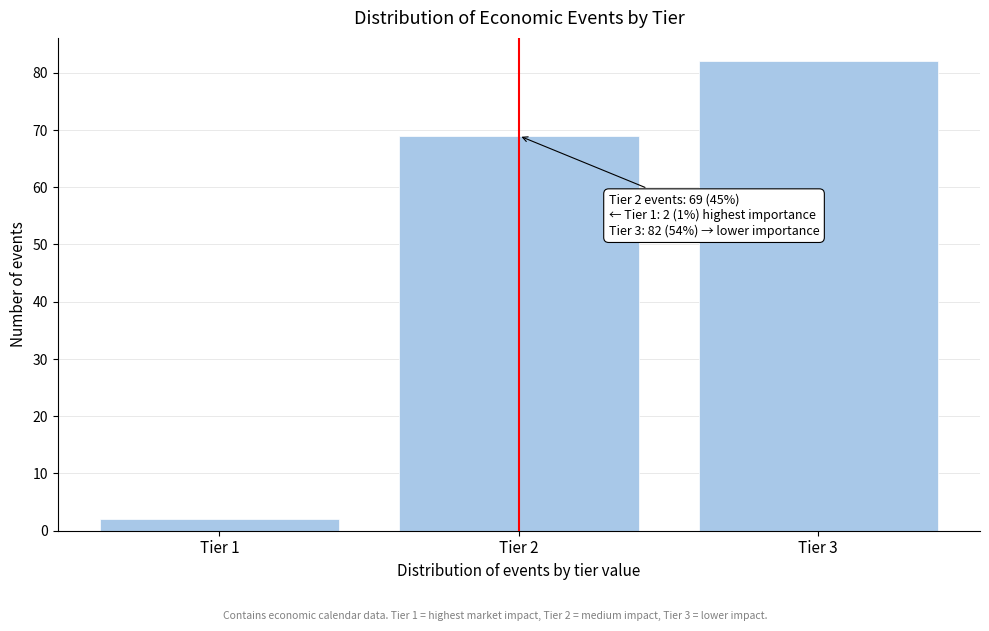

Reading left to right, transcribe all the data shown in this chart.

2	69	82